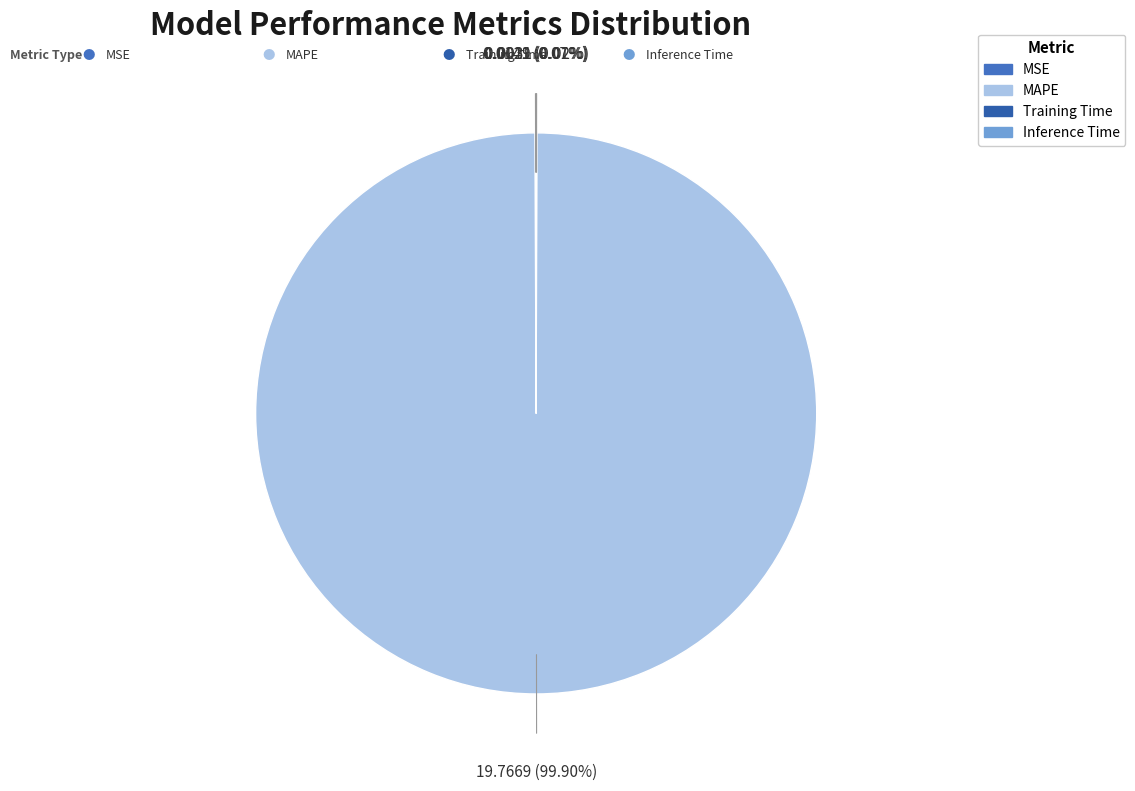

Which slice is the largest?

MAPE